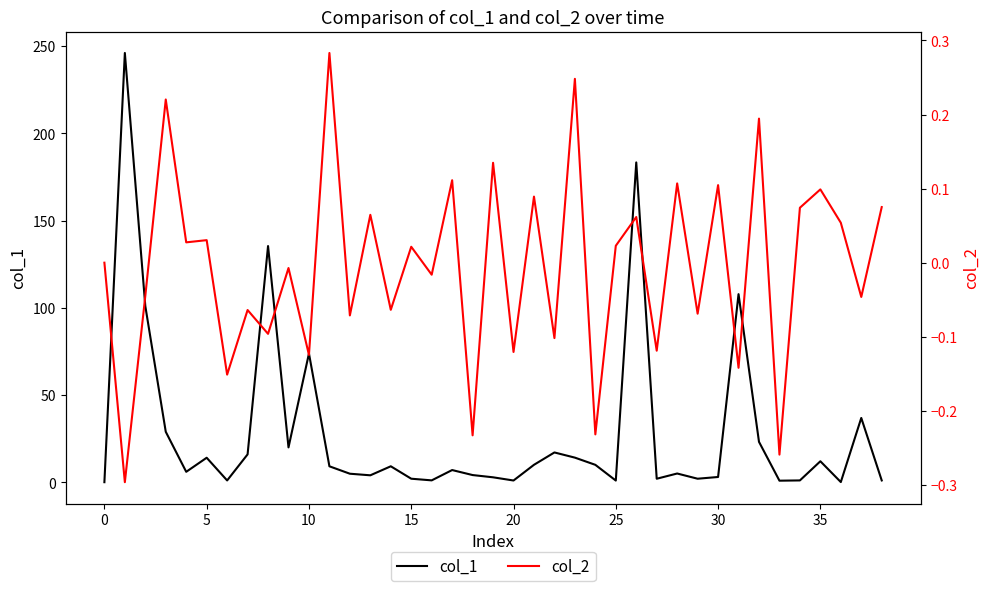

What are all the series names shown in the legend?

col_1, col_2